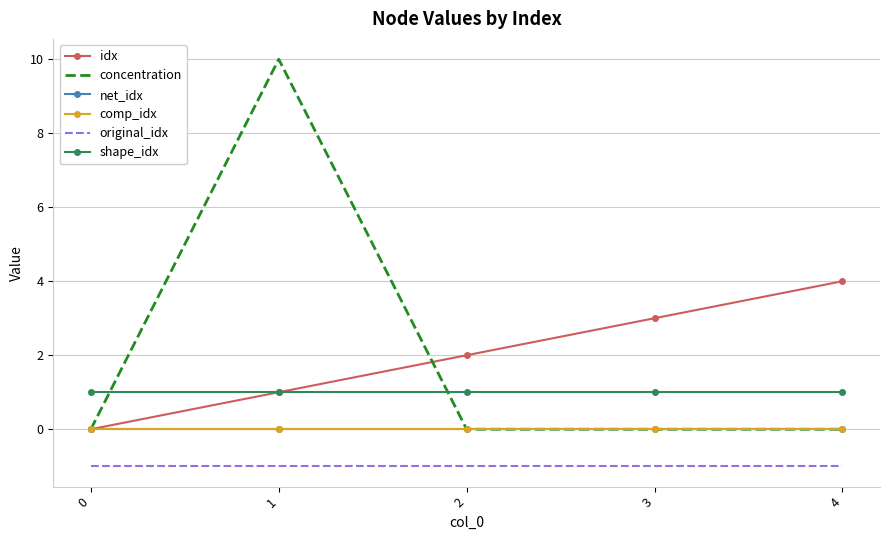

Reading right to left, what are all the values shown in this chart?

idx: 4	3	2	1	0
concentration: 0	0	0	10	0
net_idx: 0	0	0	0	0
comp_idx: 0	0	0	0	0
original_idx: -1	-1	-1	-1	-1
shape_idx: 1	1	1	1	1